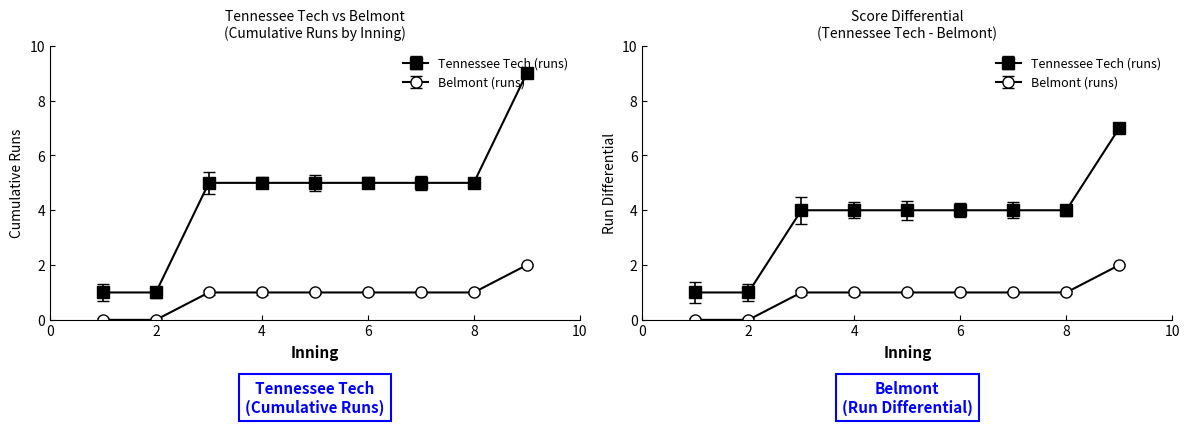

Read the Tennessee Tech (runs) value at 4.

4